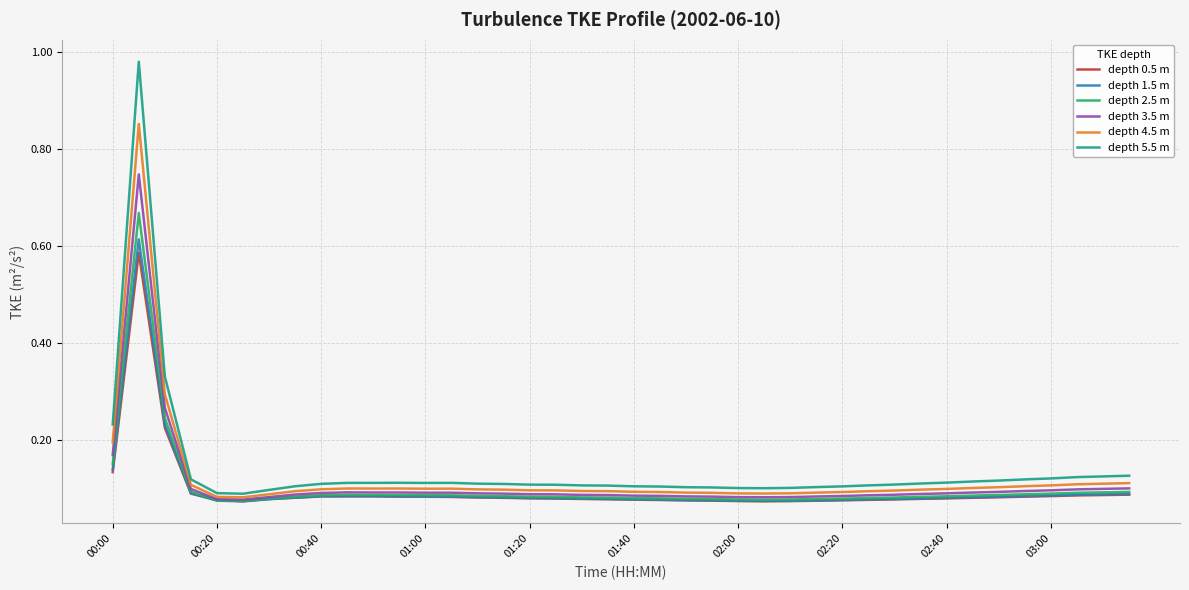

Which series has the largest range (max minus min)?

depth 5.5 m